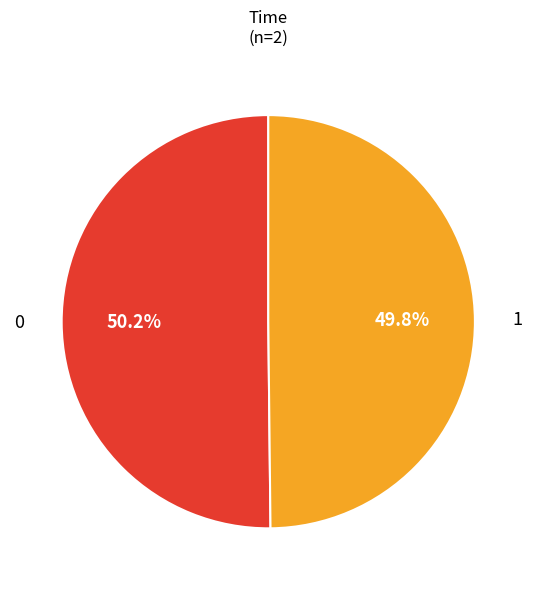

Is there a majority slice in this chart?

Yes